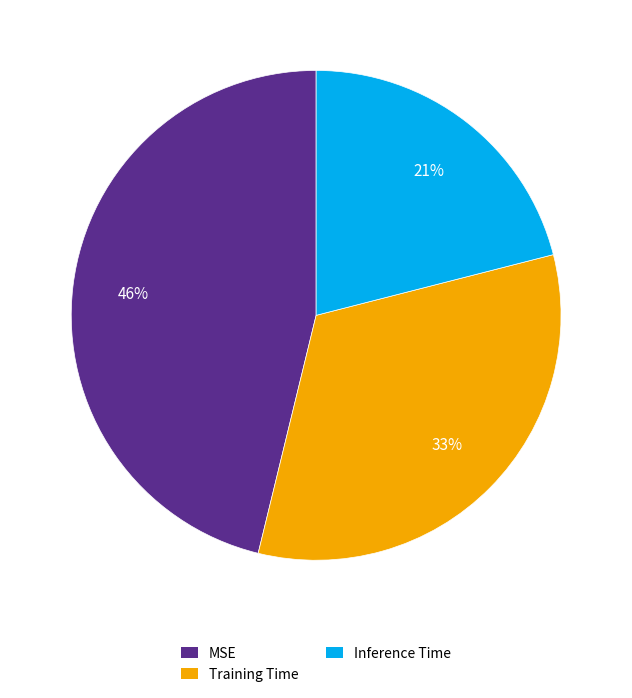

Combined, do Training Time and Inference Time account for over 50%?

Yes